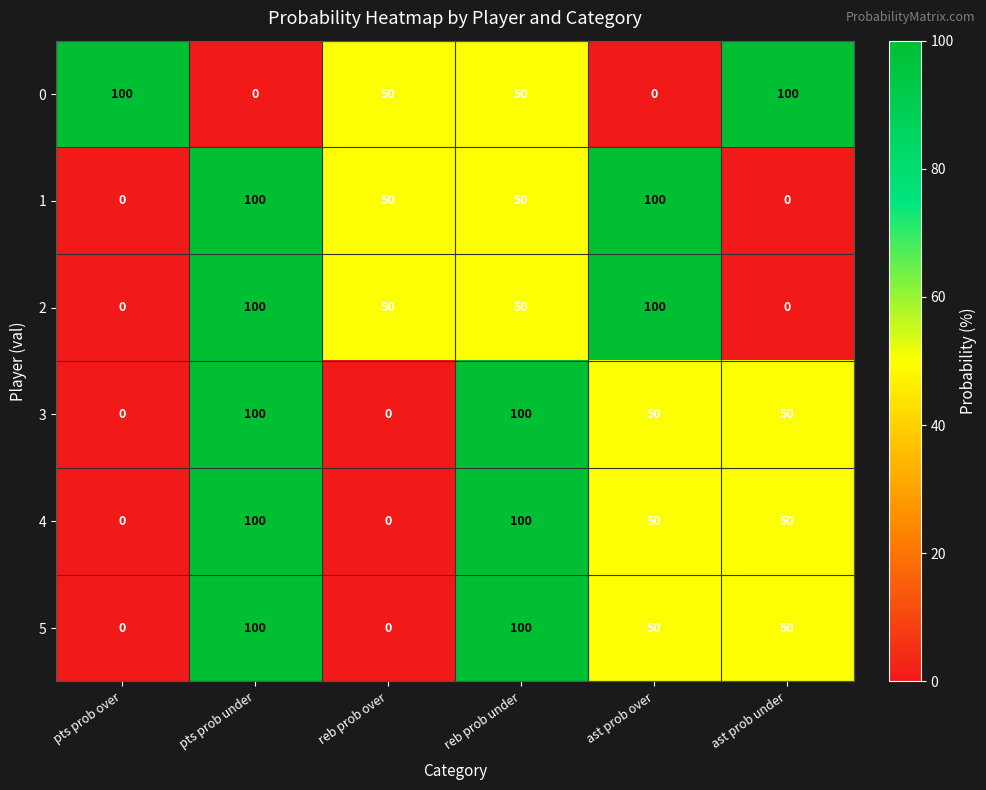

What is the sum of all 2 values?

300